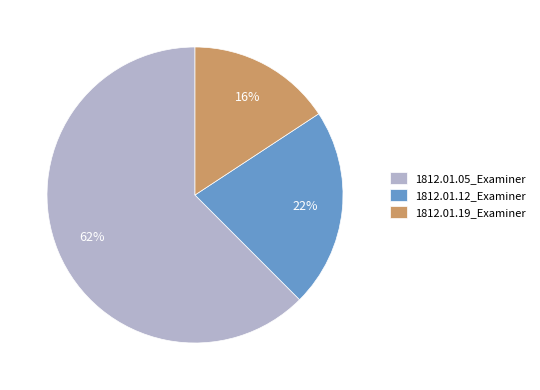

How many slices are in this pie chart?

3